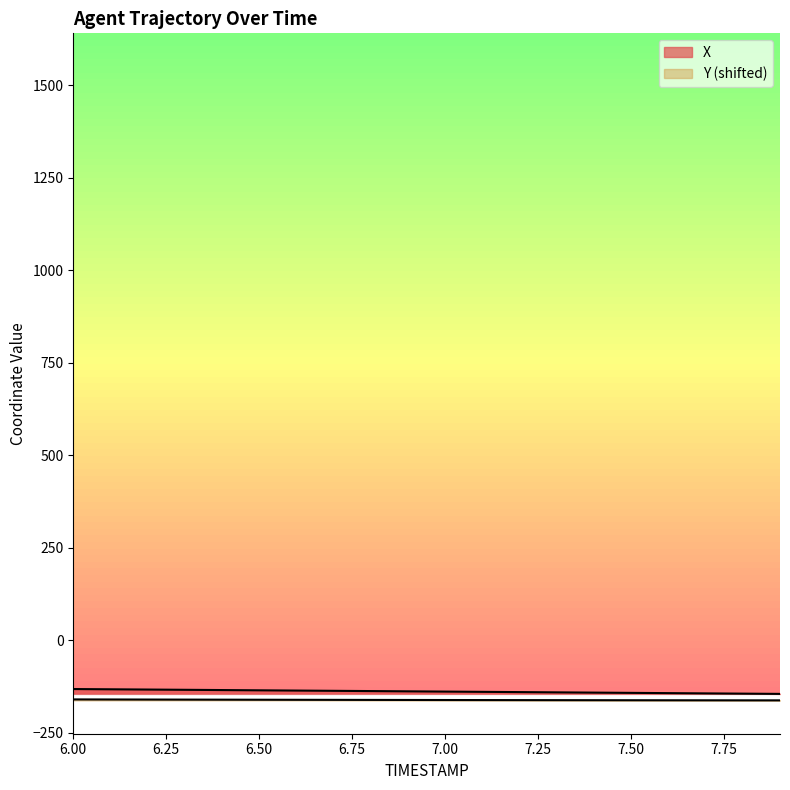

How many values in the Y series are below -161?

15